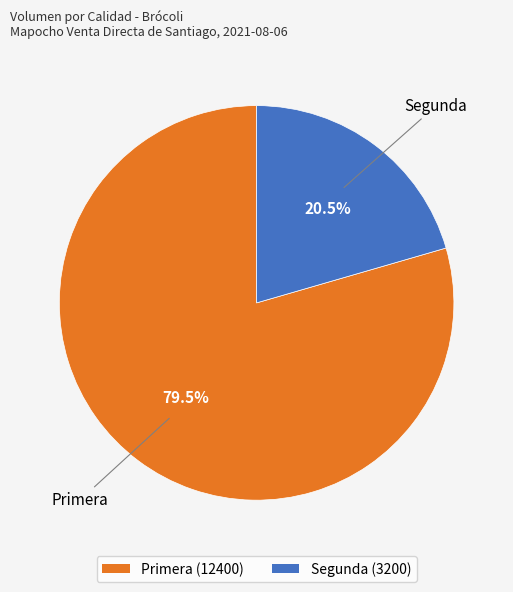

Is there a majority slice in this chart?

Yes